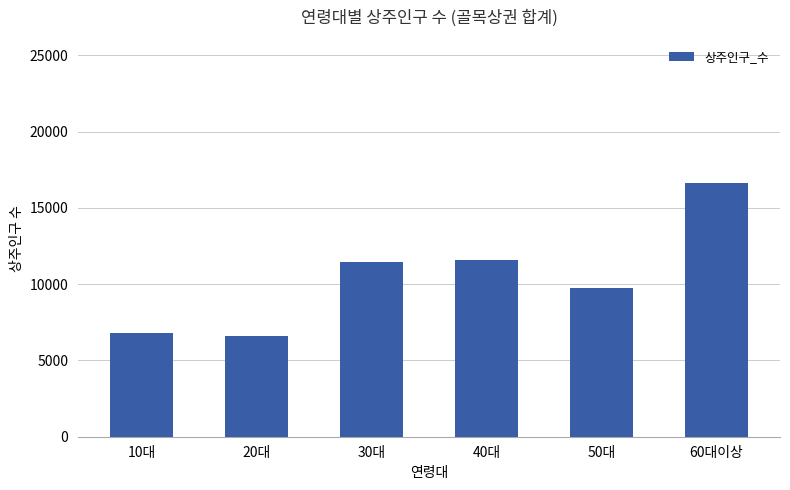

What is the sum of the values at 20대 and 40대?

18186